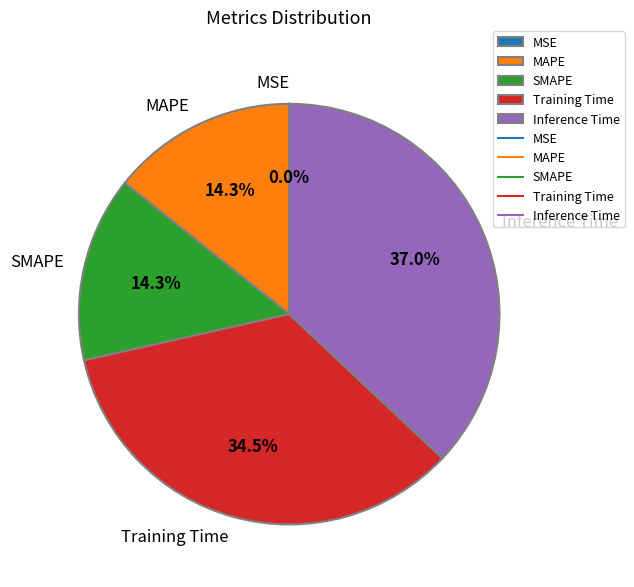

Which has a higher value, SMAPE or Training Time?

Training Time